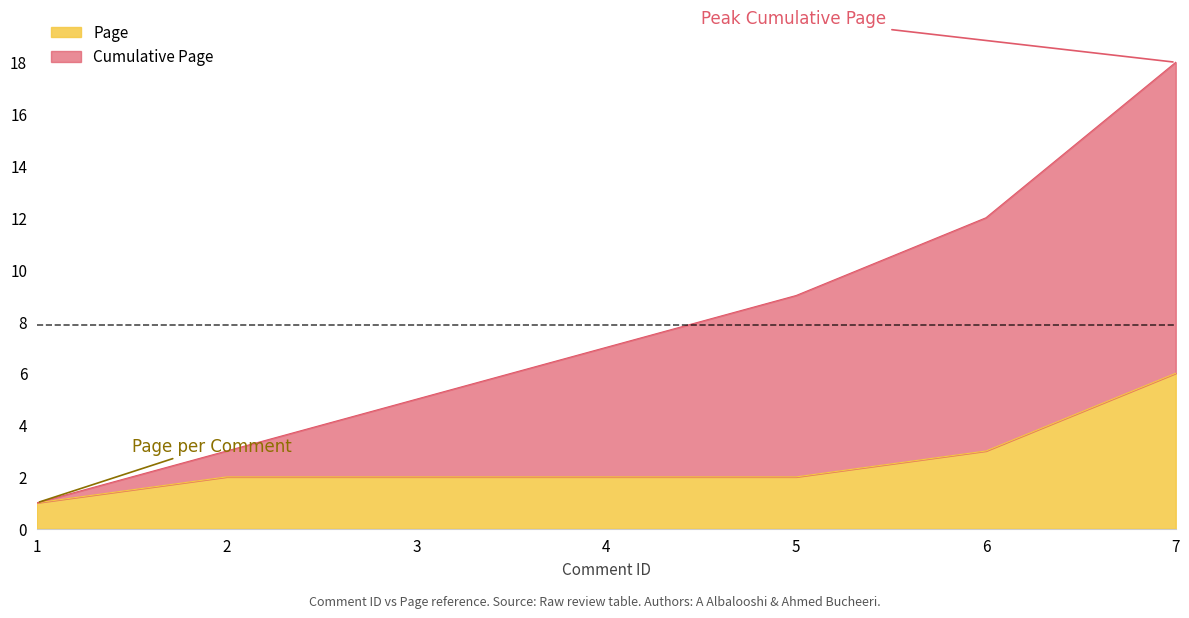

At which category is the sum across all series the highest?

7